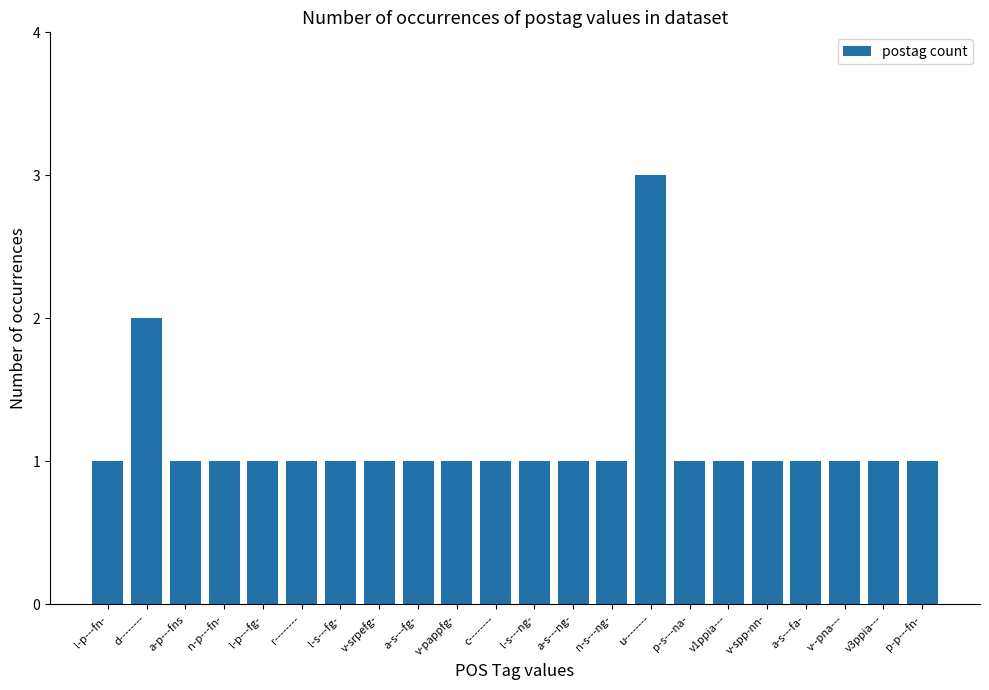

What is the difference between the maximum and minimum values?

2